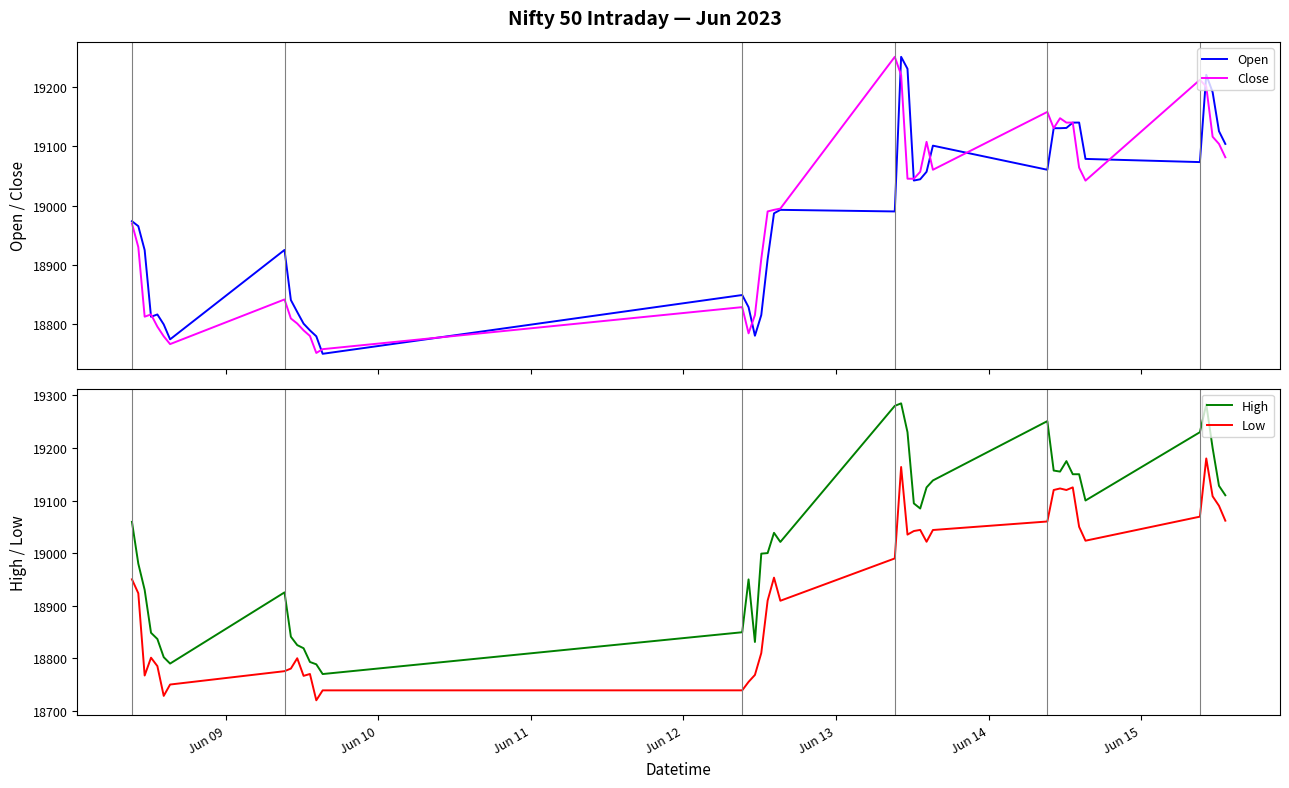

True or false: Low and High cross at least once.

False